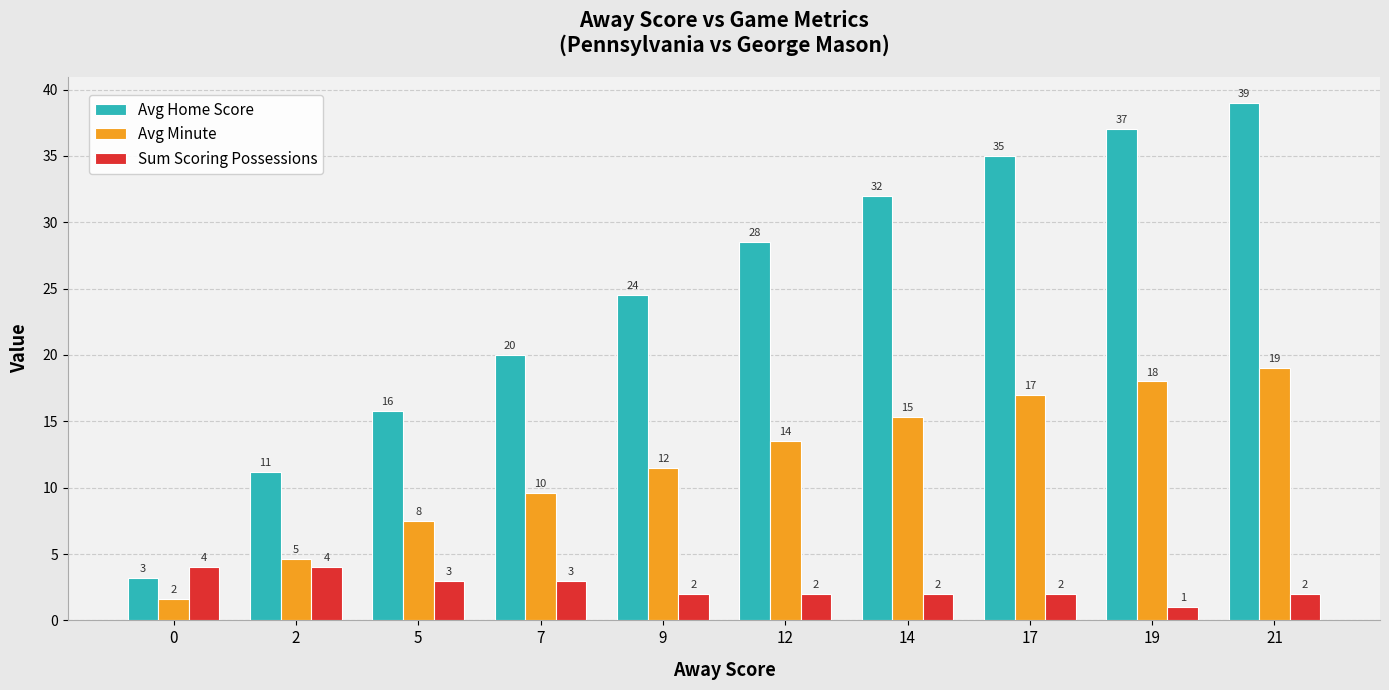

What is the difference between the second highest and minimum values in the Avg Minute series?

16.4